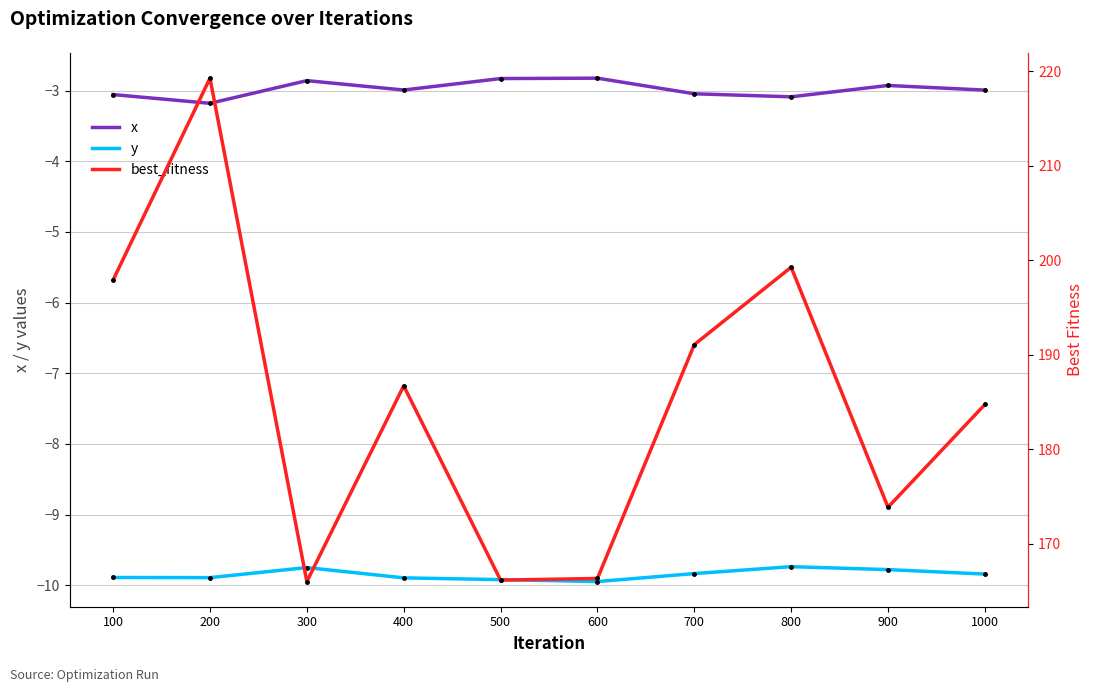

What is the sum of all x values?

-29.8